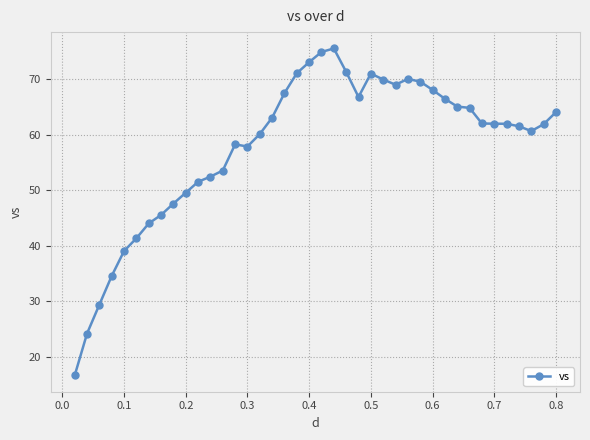

What is the sum of all values?

2318.2